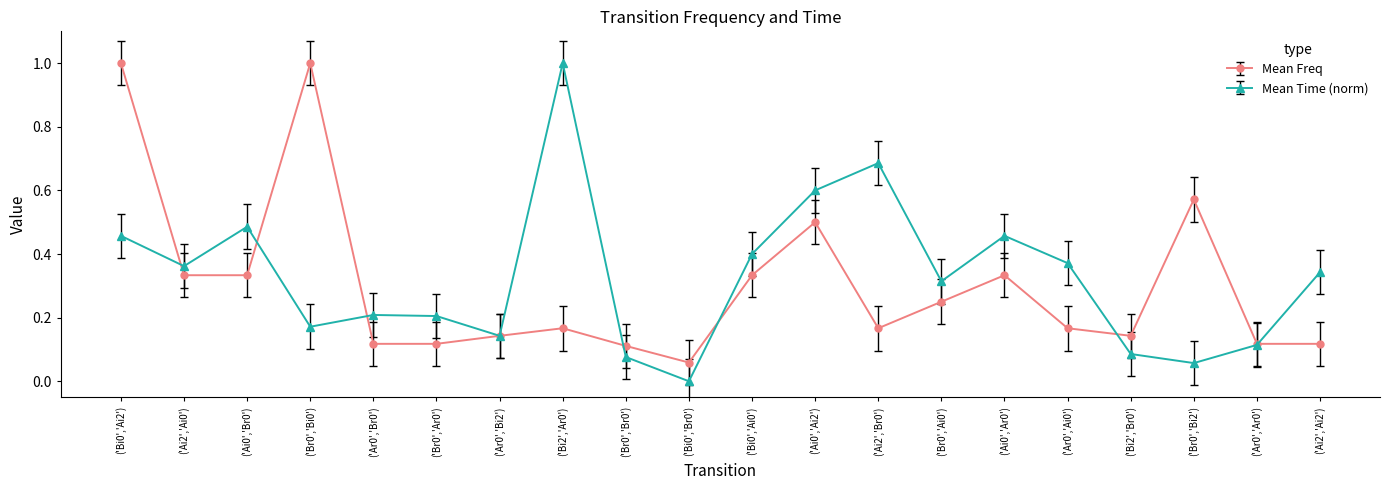

Between ('Bi0','Br0') and ('Ar0','Ai0'), which series saw the biggest shift?

Mean Time (norm)